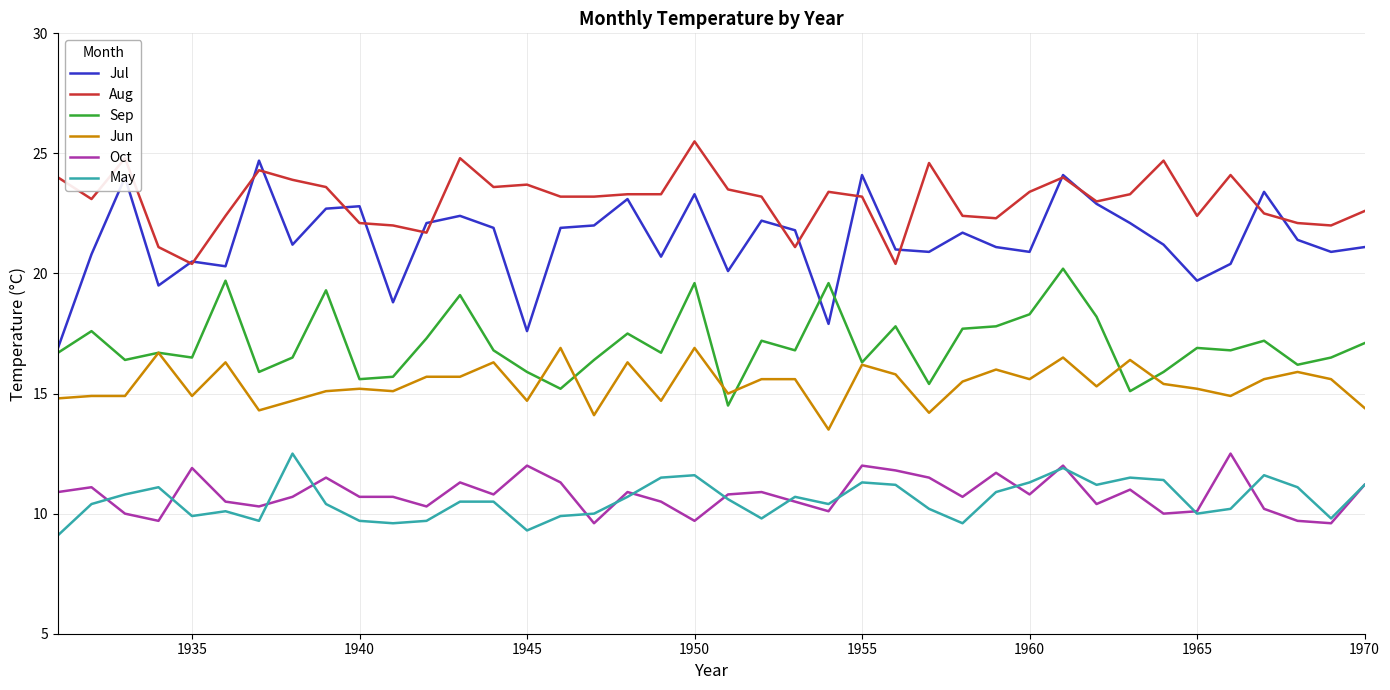

True or false: Sep and Aug intersect in this chart.

False